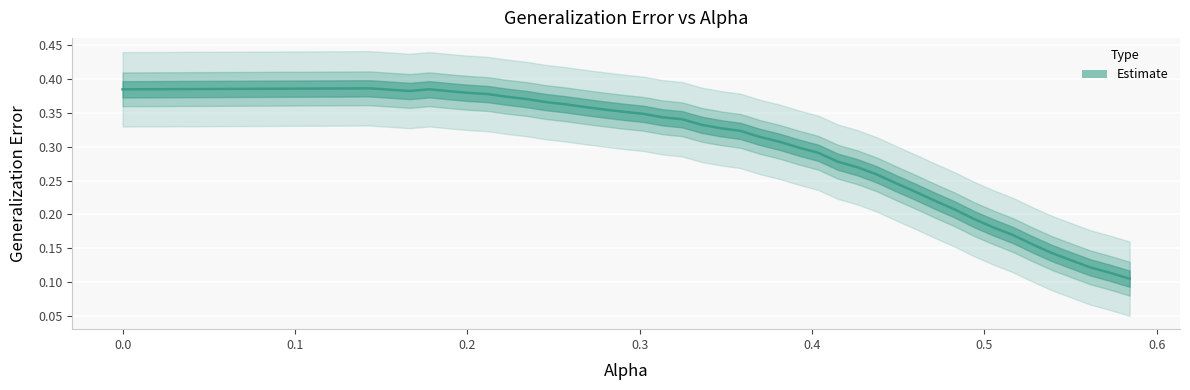

What is the difference between the maximum and second lowest values?

0.3